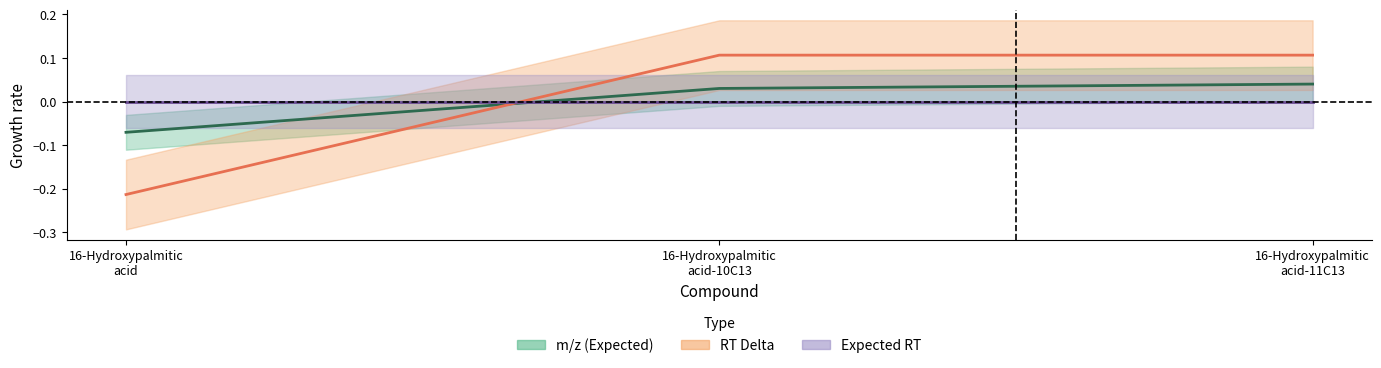

Reading left to right, what are all the values shown in this chart?

m/z (Expected): 16-Hydroxypalmitic acid=-0.1	16-Hydroxypalmitic acid-10C13=0.0	16-Hydroxypalmitic acid-11C13=0.0
RT Delta: 16-Hydroxypalmitic acid=-0.2	16-Hydroxypalmitic acid-10C13=0.1	16-Hydroxypalmitic acid-11C13=0.1